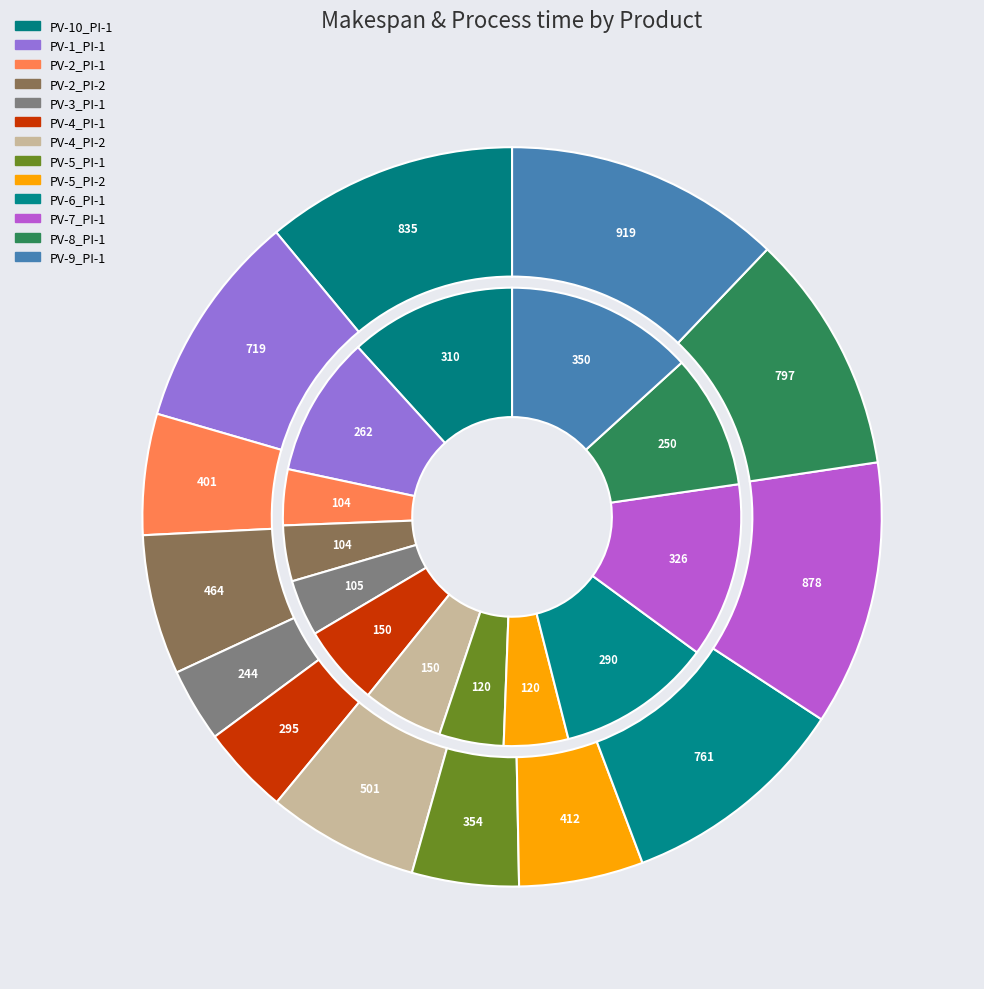

How many slices are in this pie chart?

13